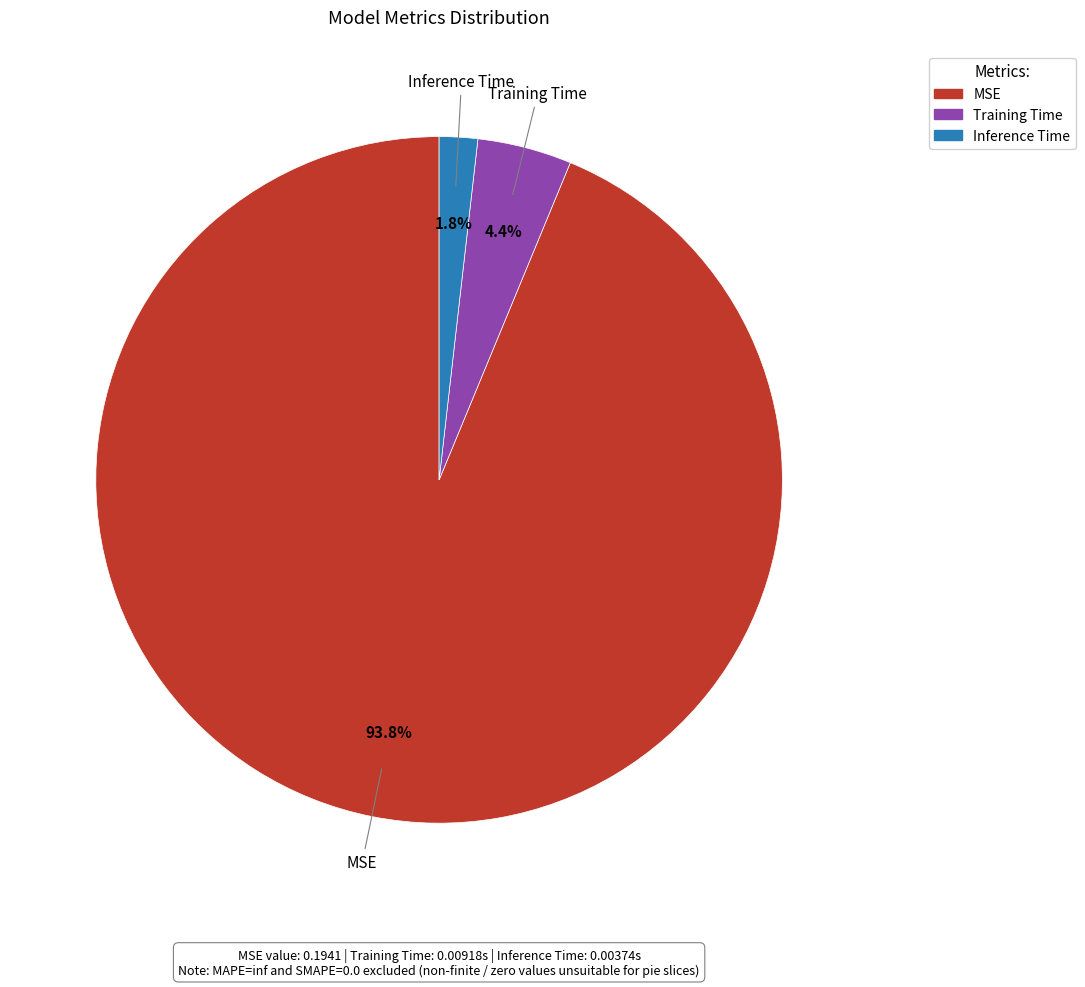

Does any single category account for the majority?

Yes